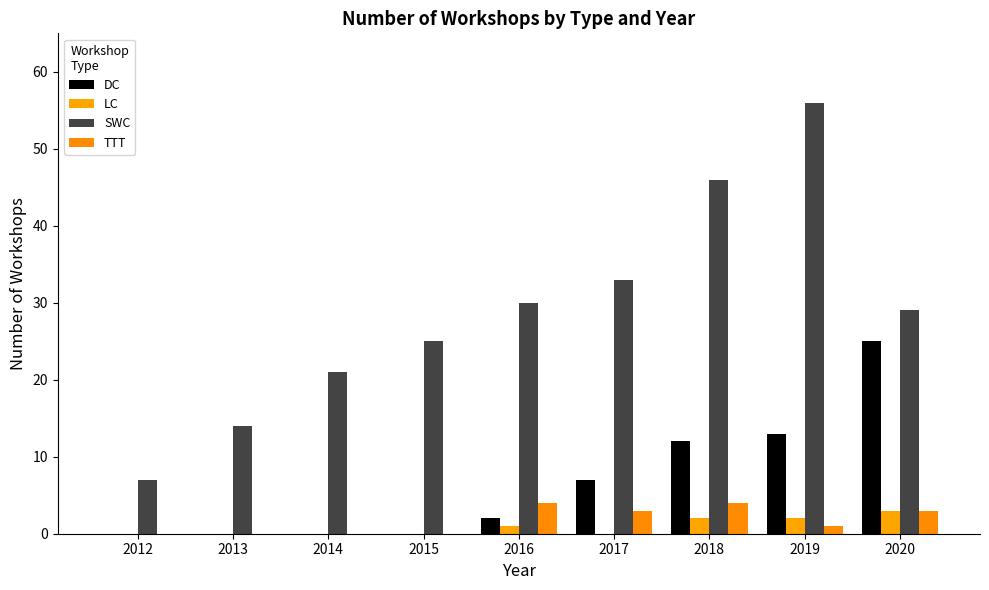

Between 2018 and 2013, which is larger?

2018